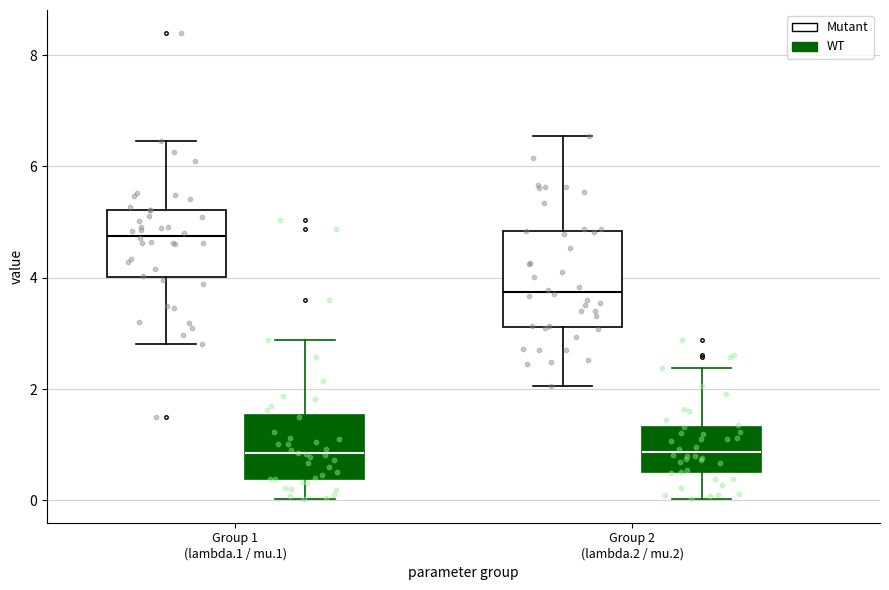

Comparing the boxes themselves (not the whiskers), which one is the tallest?

Group 2 (lambda.2 / mu.2) (Mutant)